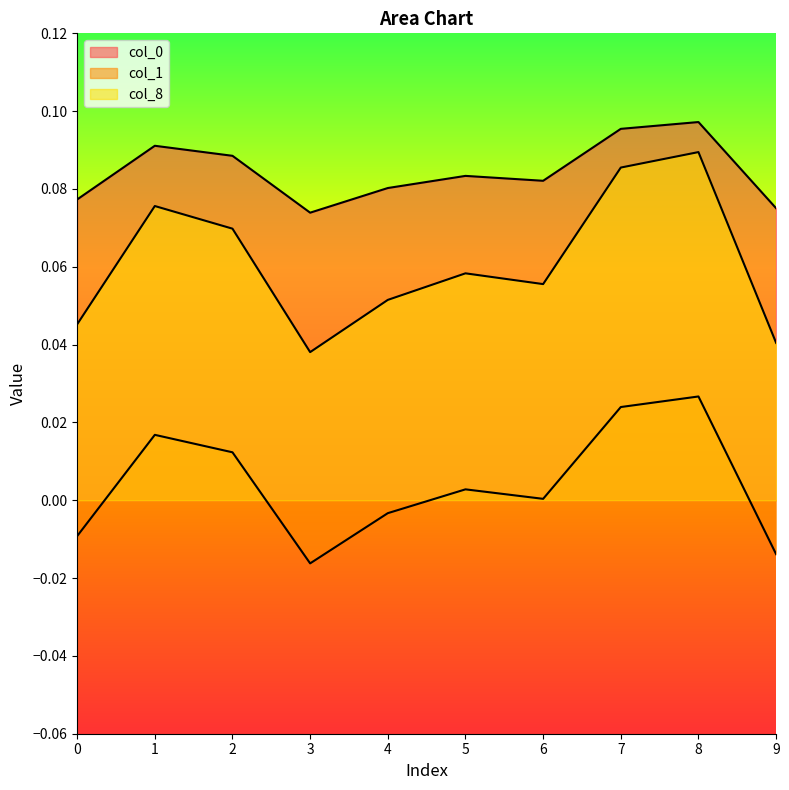

Which series has the largest total across all categories?

col_0